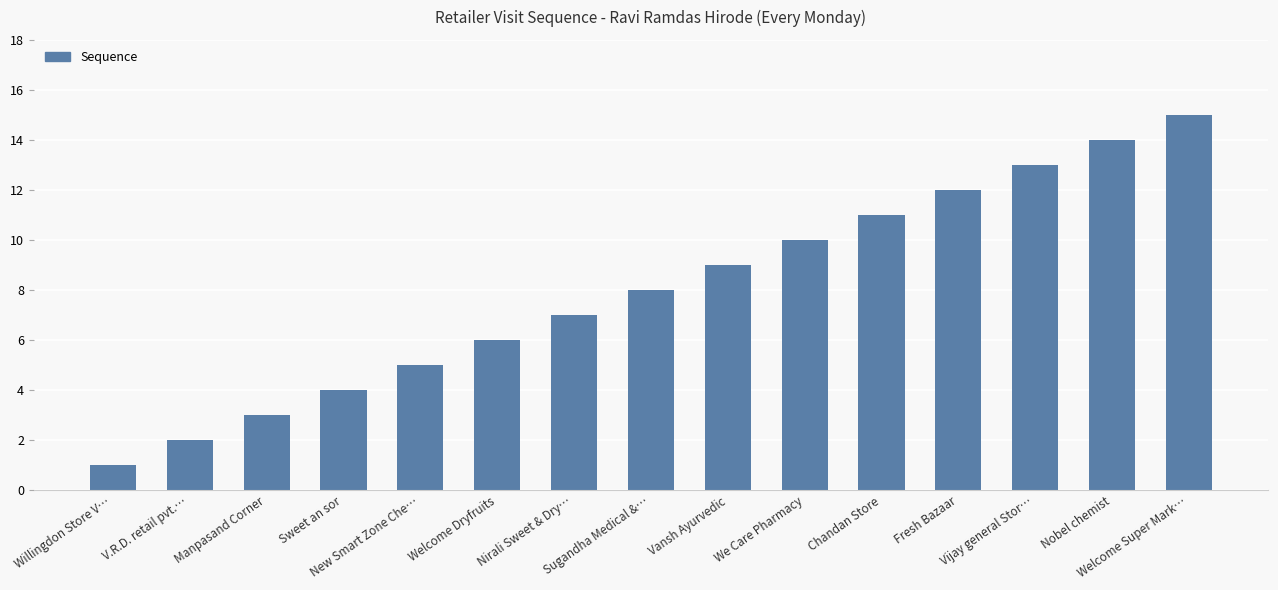

Which category has the highest value across all series?

Welcome Super Mark…